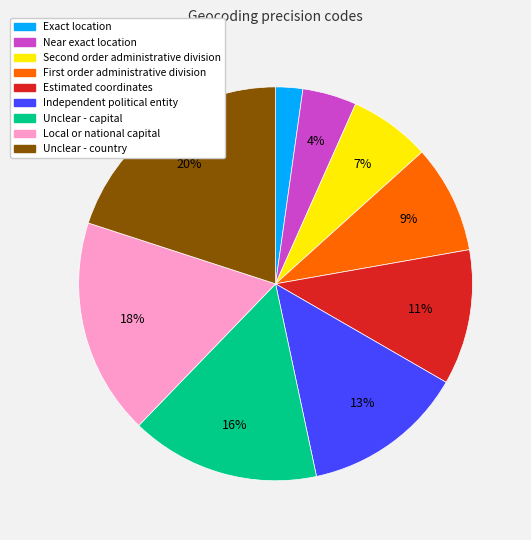

Rank the categories by value from lowest to highest.

Exact location, Near exact location, Second order administrative division, First order administrative division, Estimated coordinates, Independent political entity, Unclear - capital, Local or national capital, Unclear - country